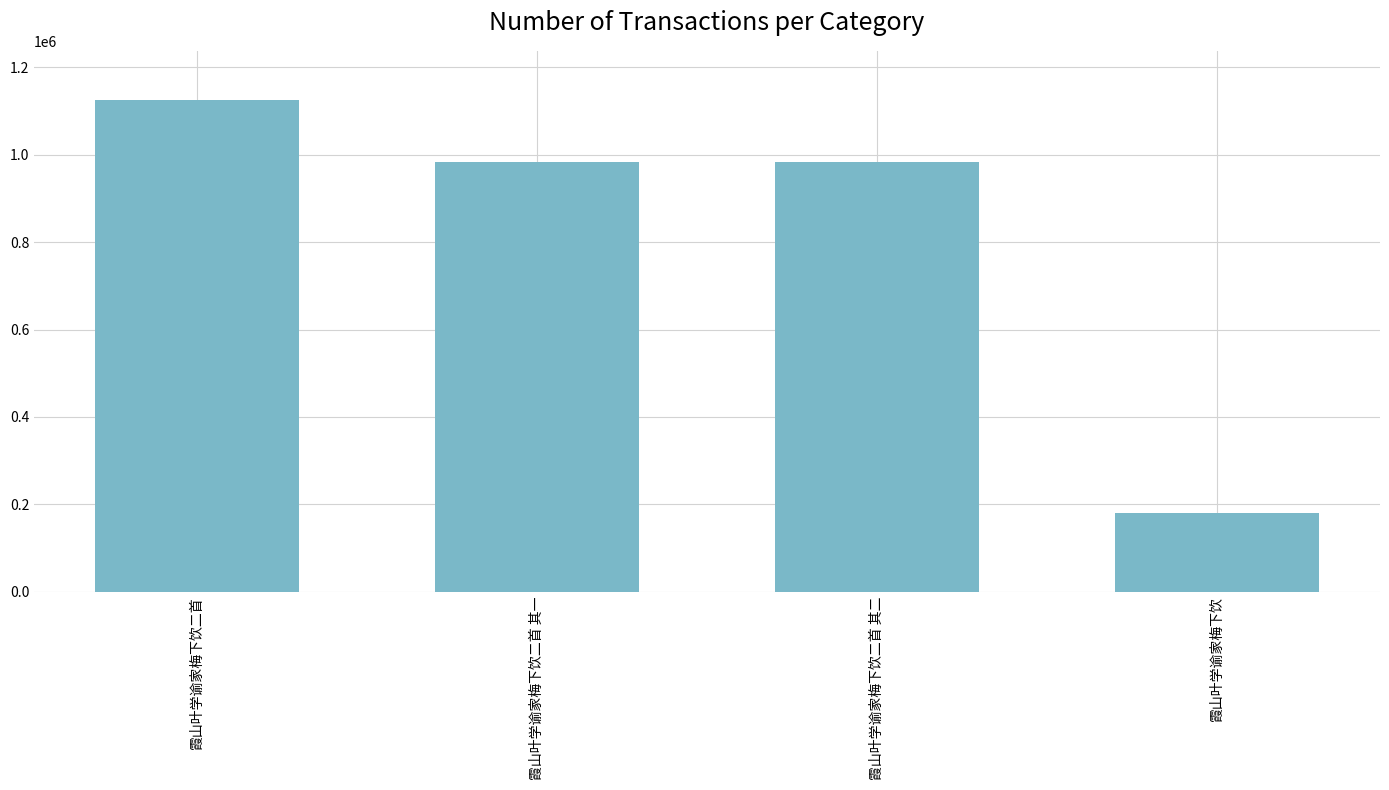

What is the approximate value at 霞山叶学谕家梅下饮?

179278